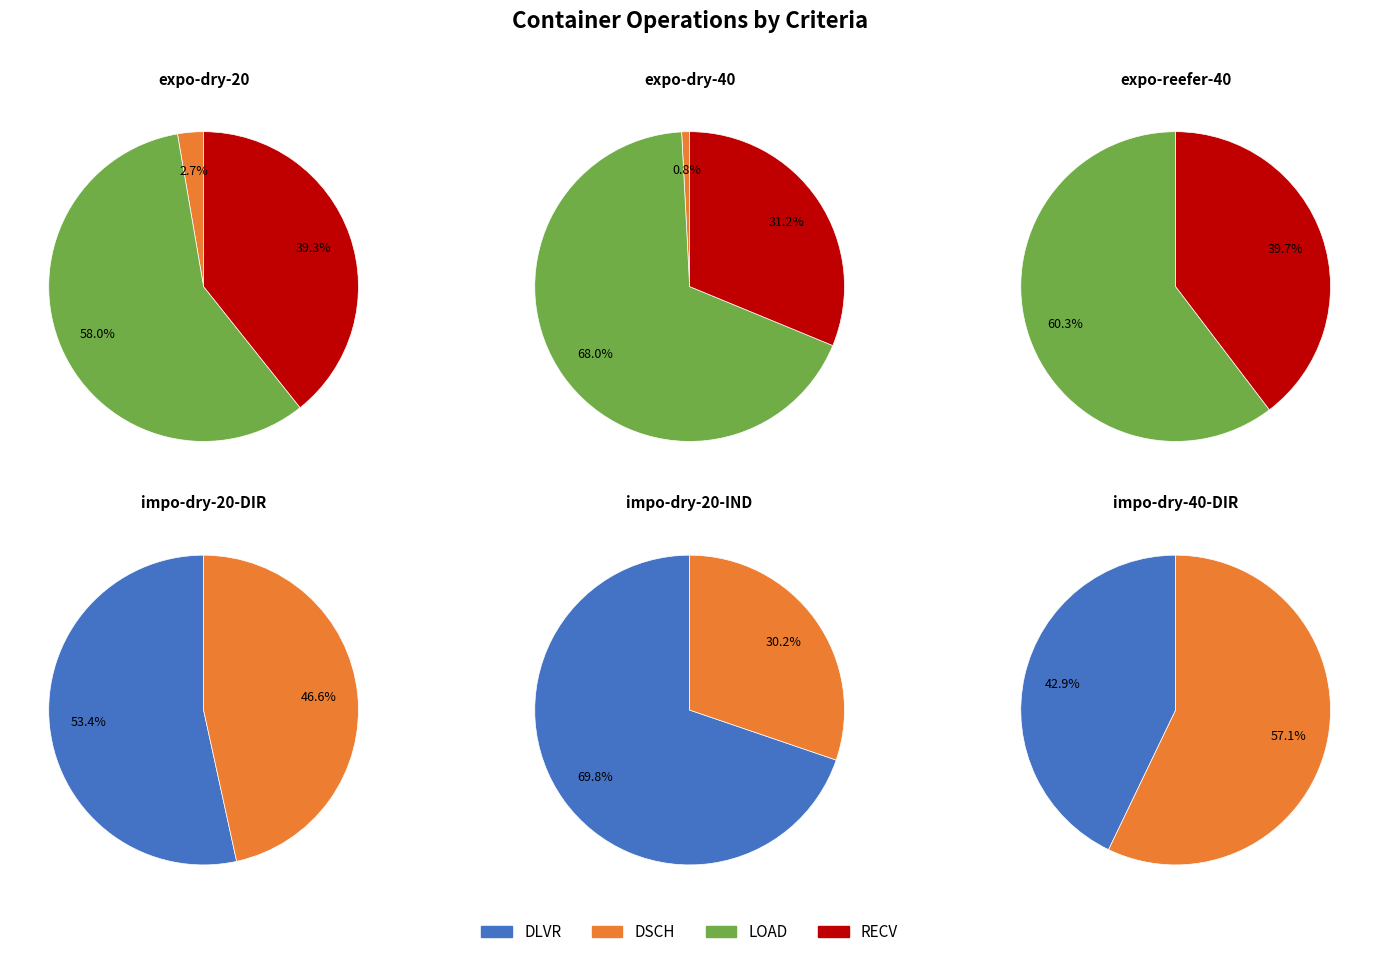

Is it true that 19 is 0% of the pie?

True